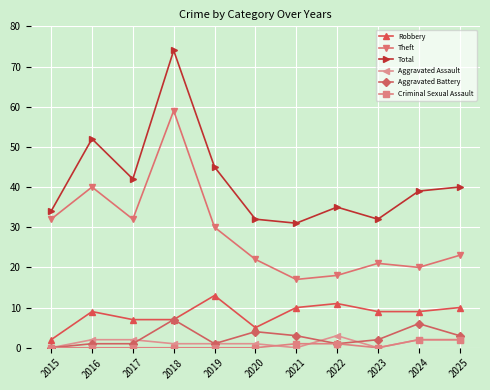

At how many categories does at least one series exceed 38?

6